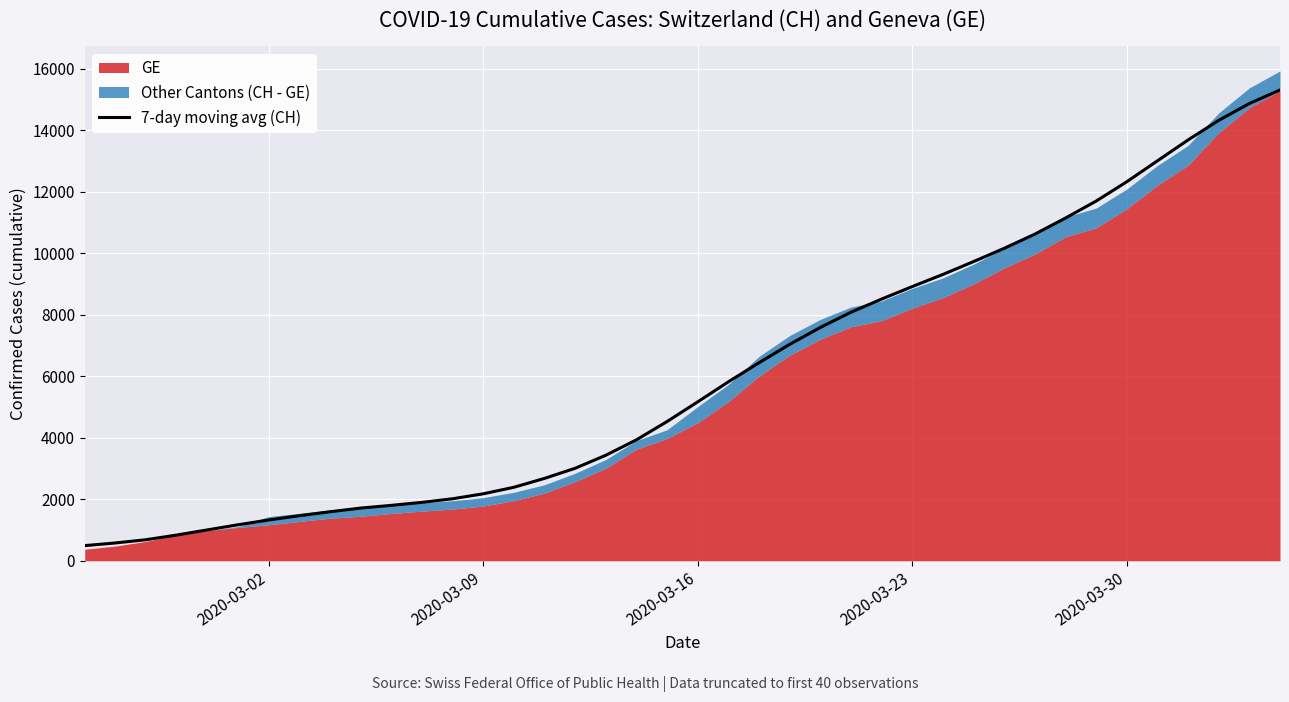

Count the number of categories in the chart.

40